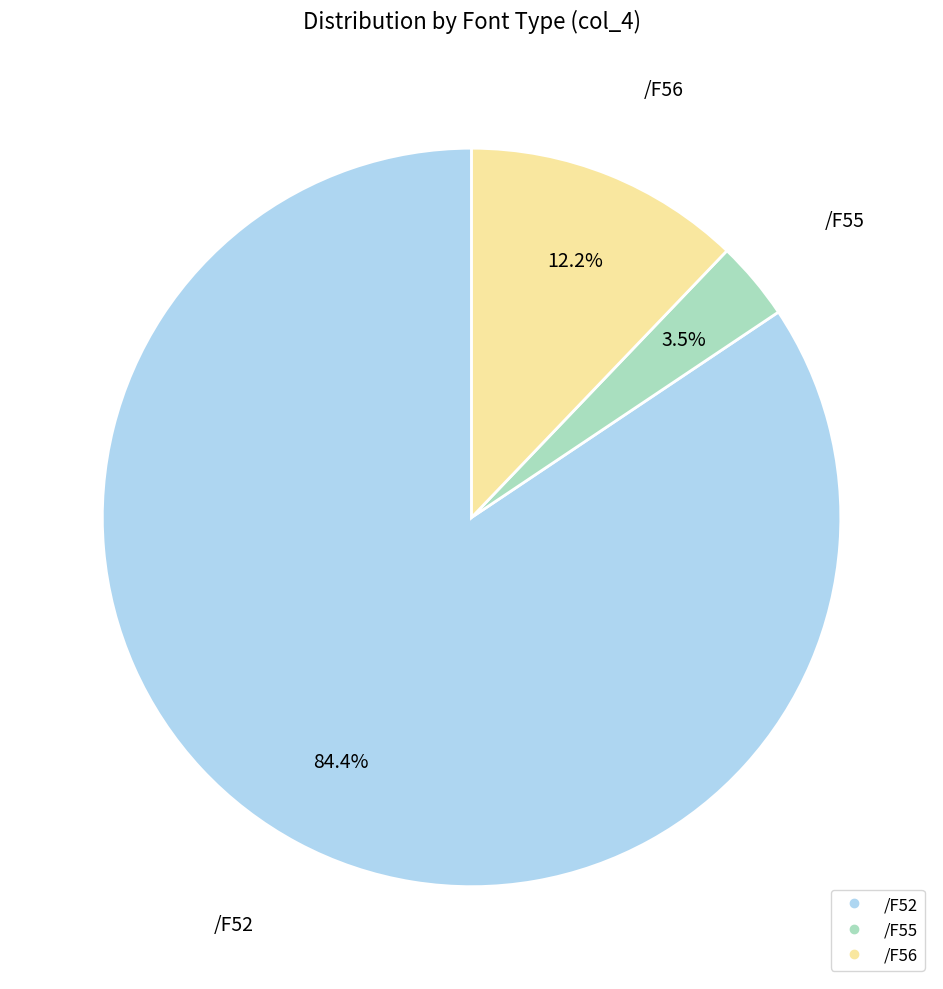

Is there a majority slice in this chart?

Yes